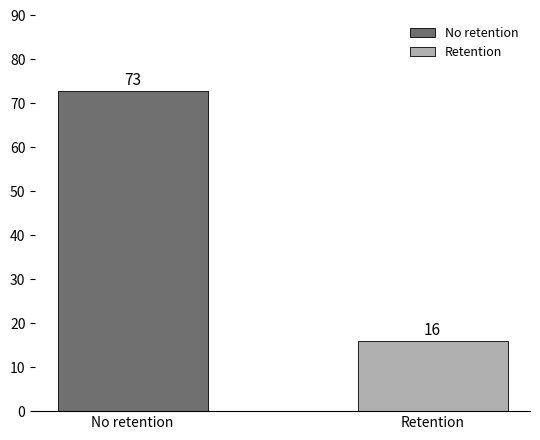

Which category has the highest value across all series?

No retention